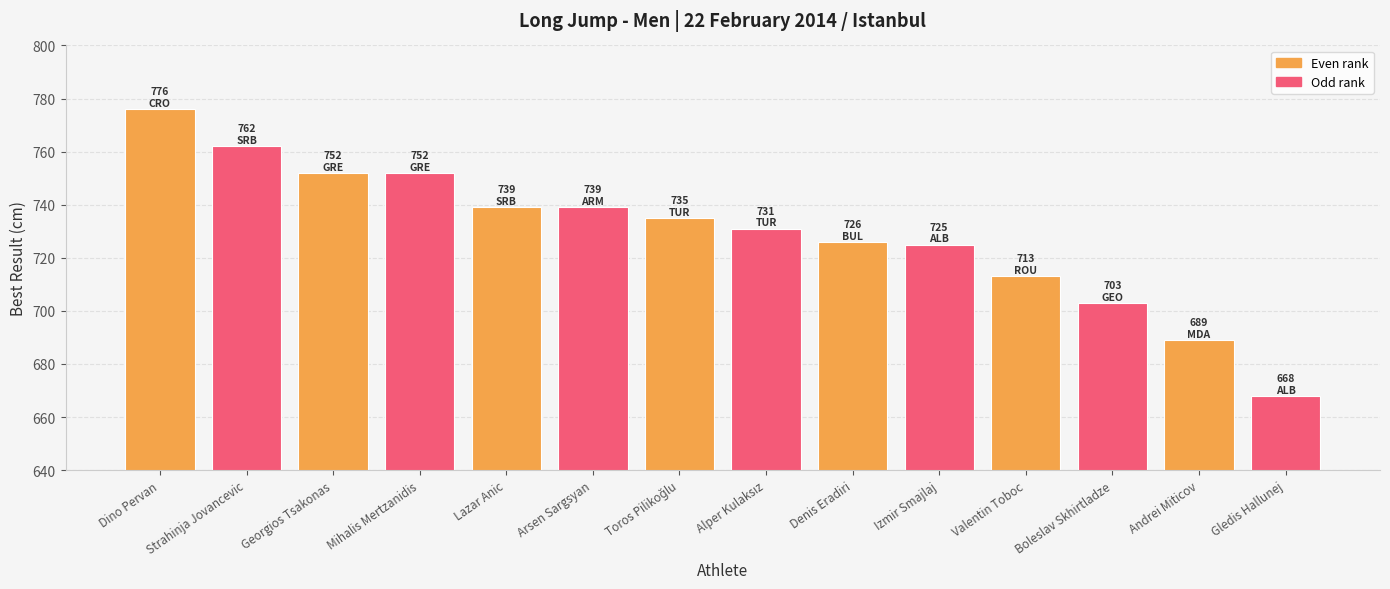

Are the bars horizontal?

No